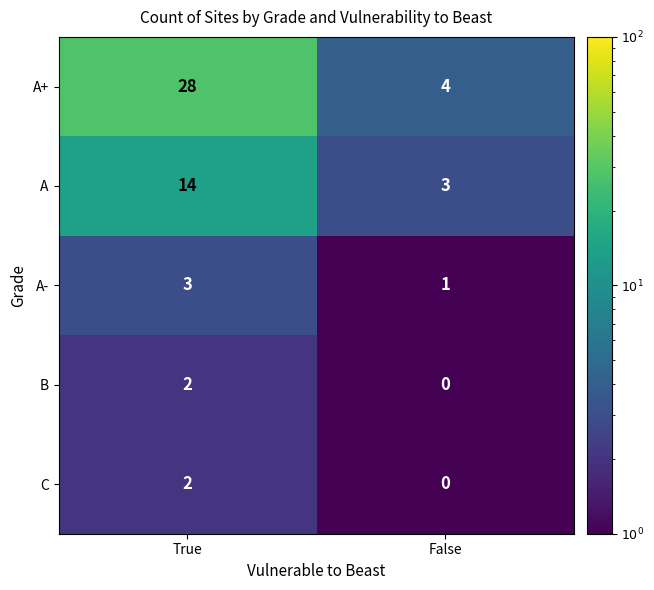

At which label does B reach its peak?

True